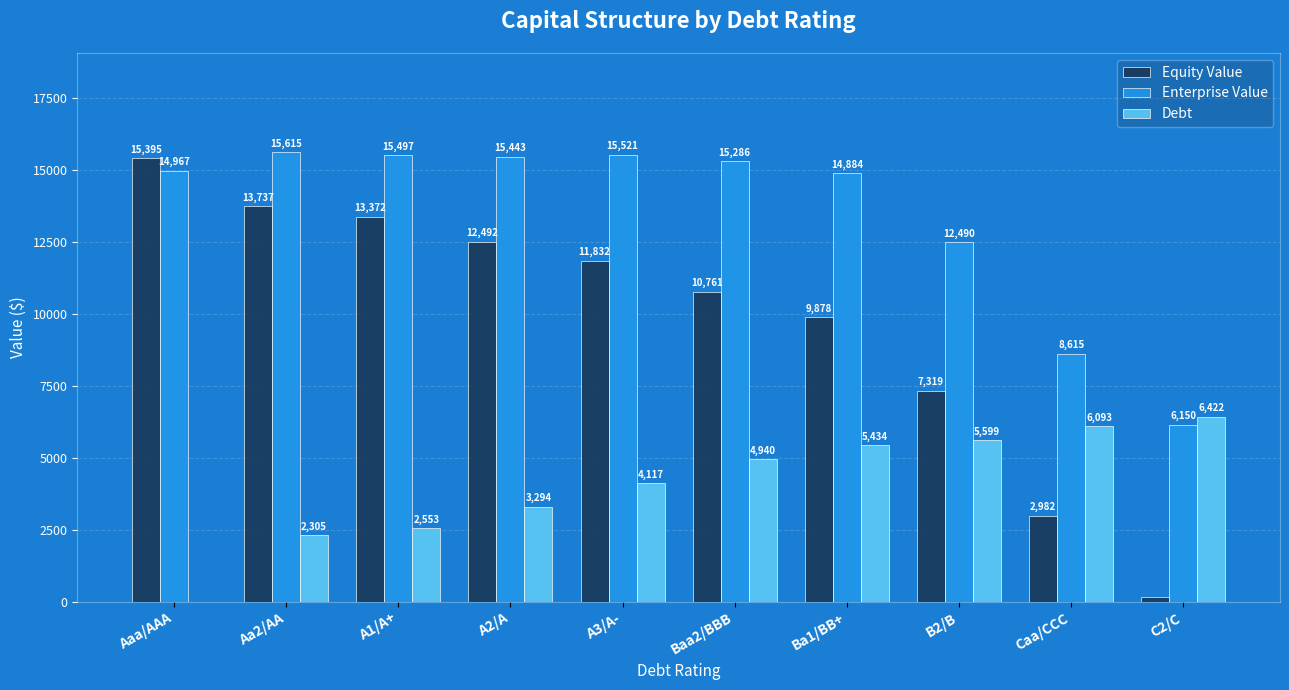

Is it true that Enterprise Value equals 12490.2 at B2/B?

True